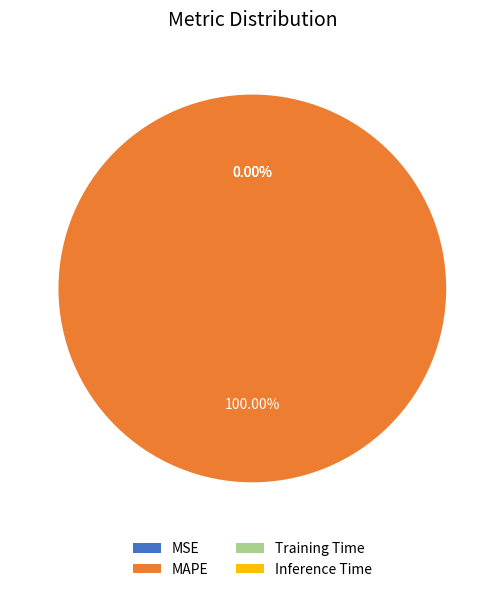

What portion of the pie excludes Inference Time?

100.0%